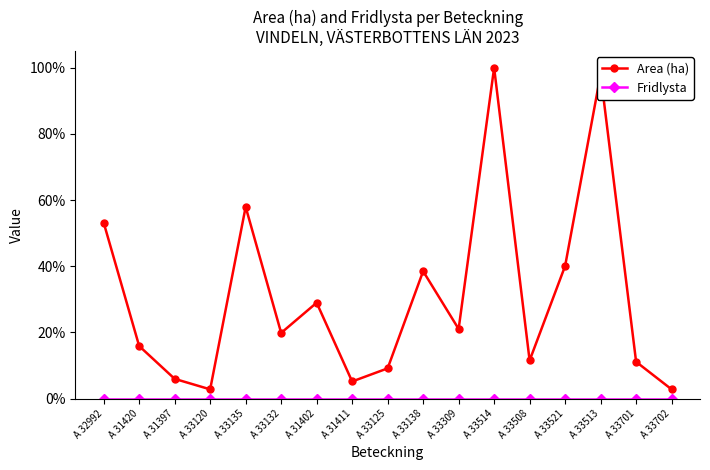

What is the spread (max minus min) of values at A 33135?

0.6